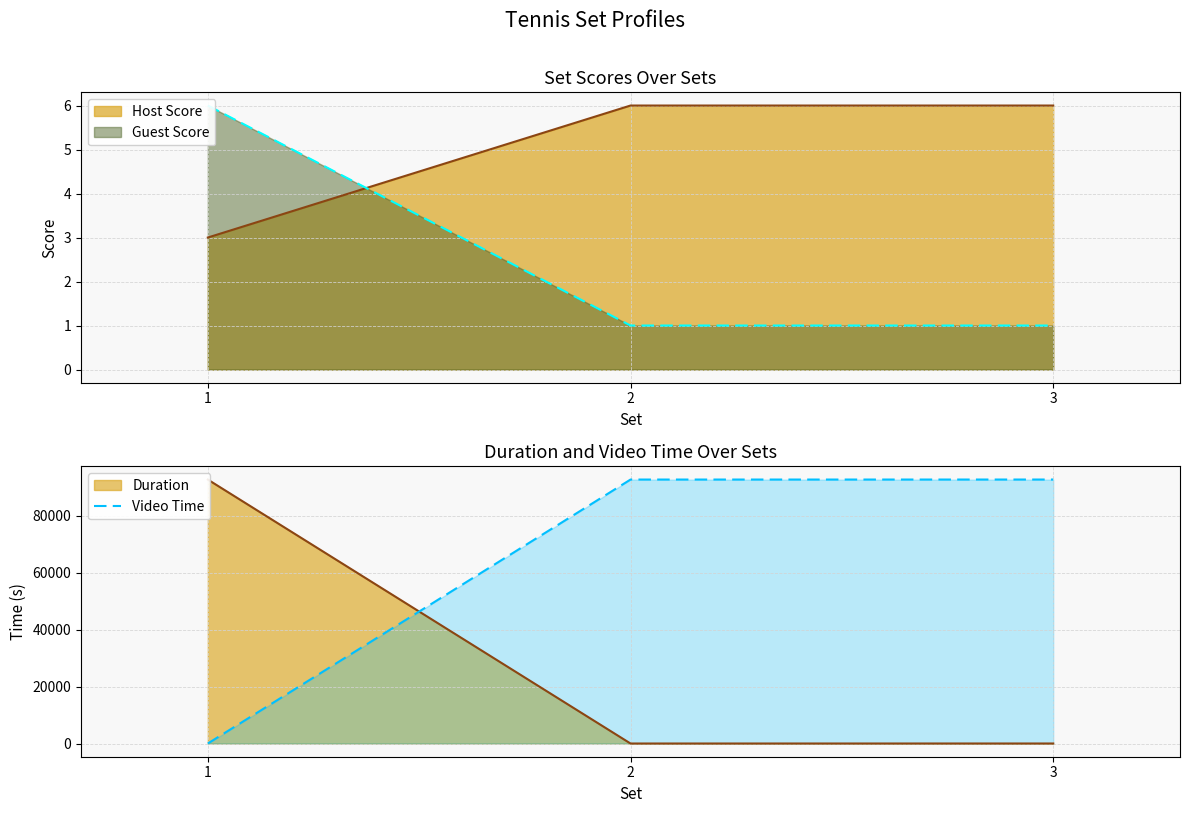

What is the difference between the maximum and minimum values?

92696.7